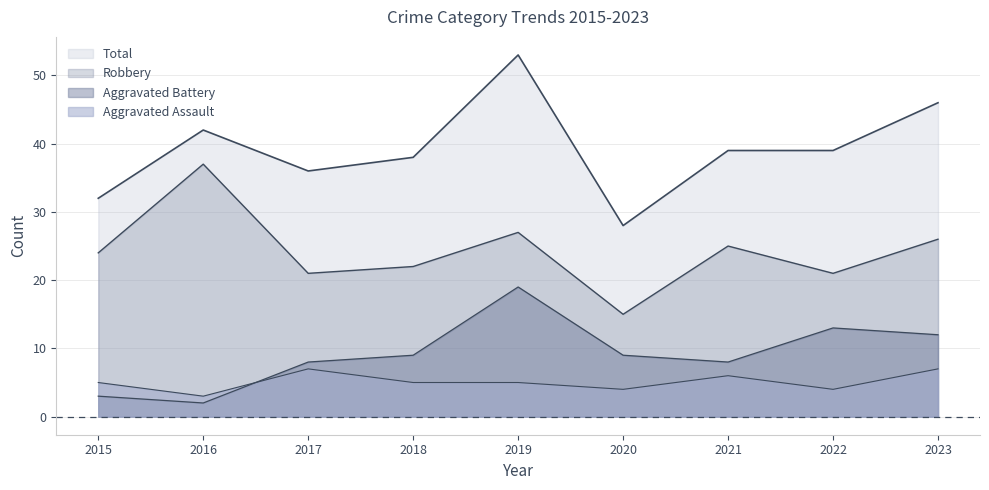

The value of Total at 2021 is 53. True or false?

False